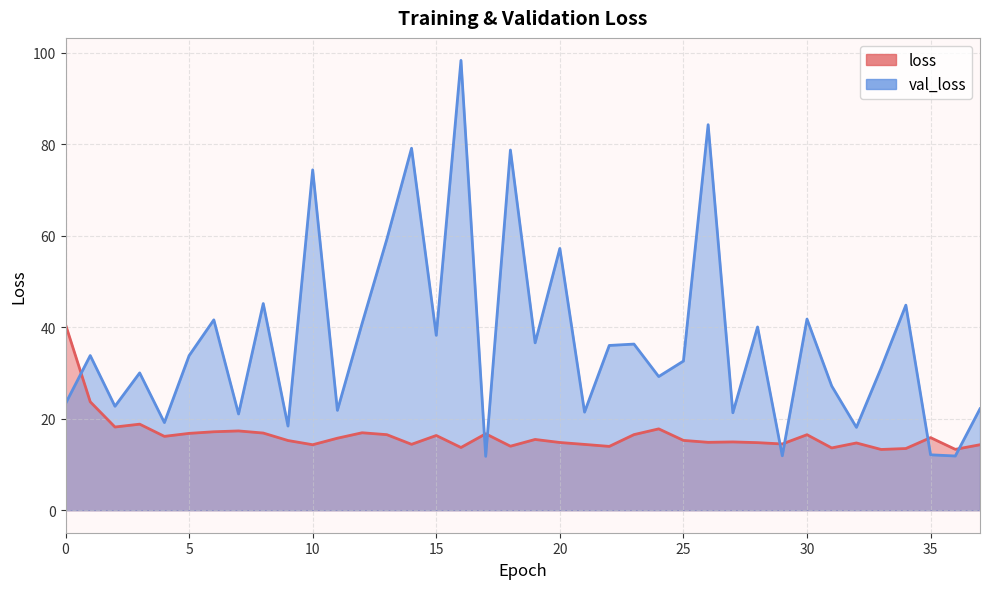

Rank the series by their maximum value, from highest to lowest.

val_loss, loss